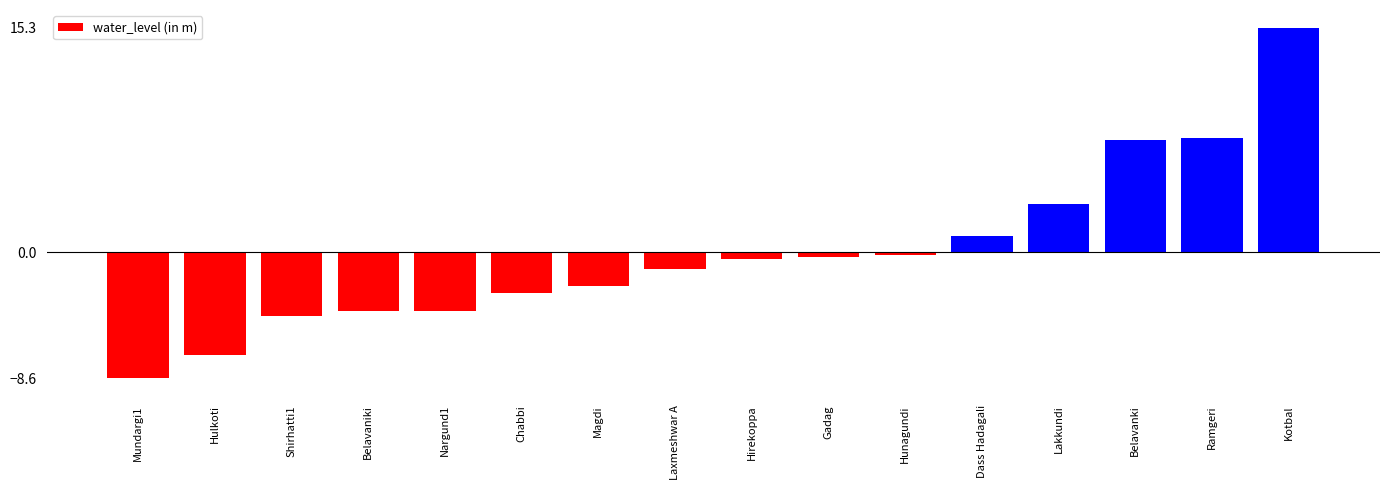

How many distinct data groups are displayed?

1